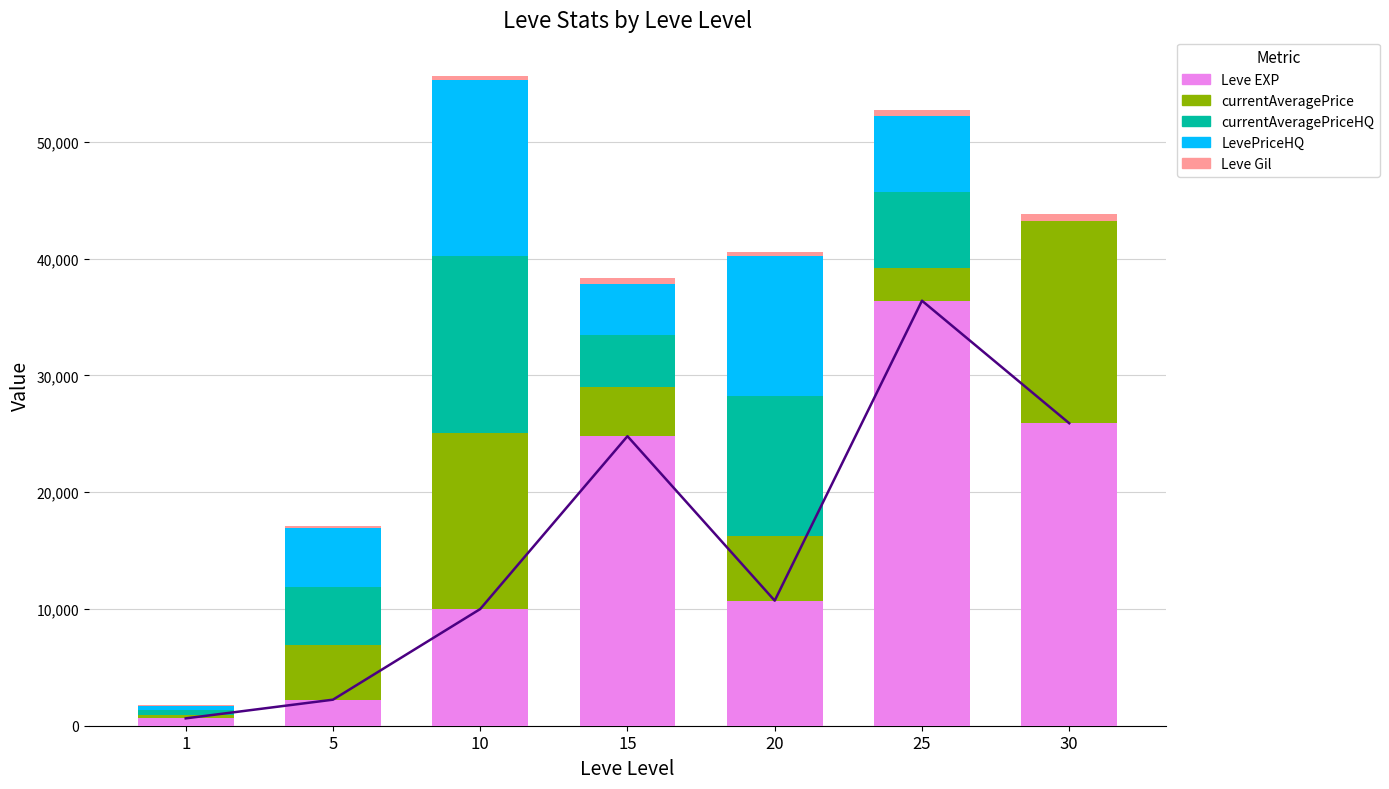

What is the value of the Leve EXP bar at the 6th from the left?

36390